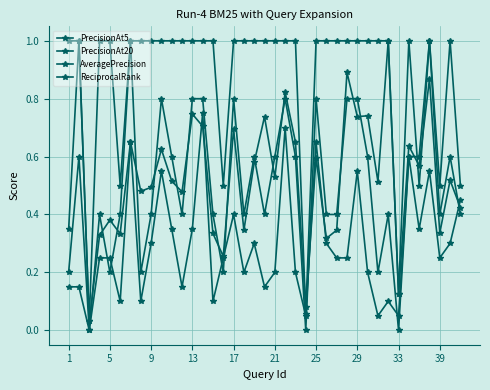

How many distinct data groups are displayed?

4